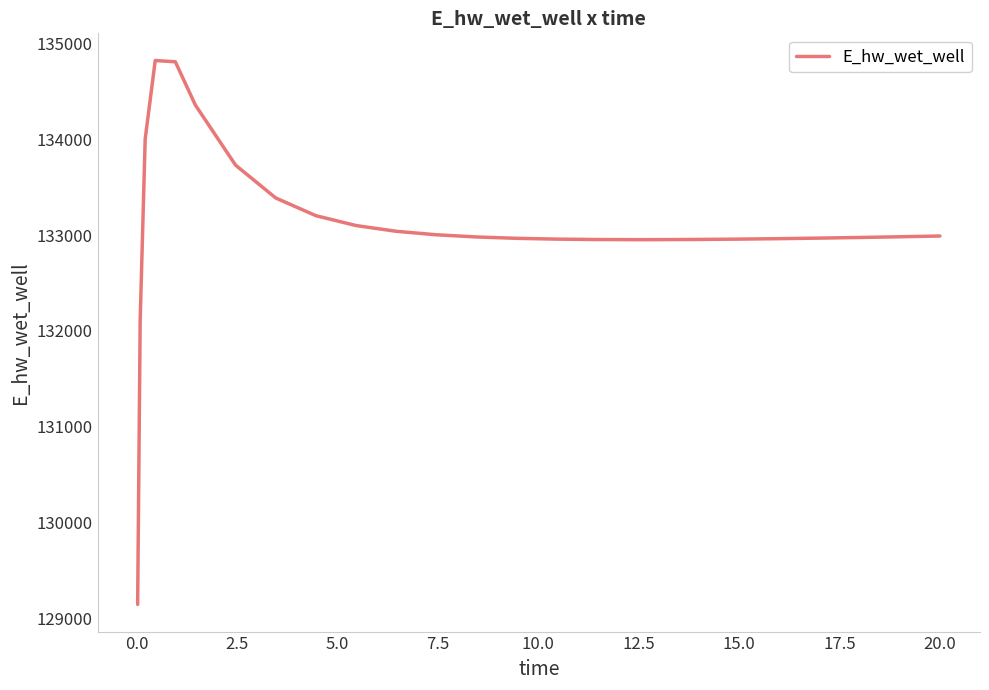

What is the smallest value displayed?

129143.7